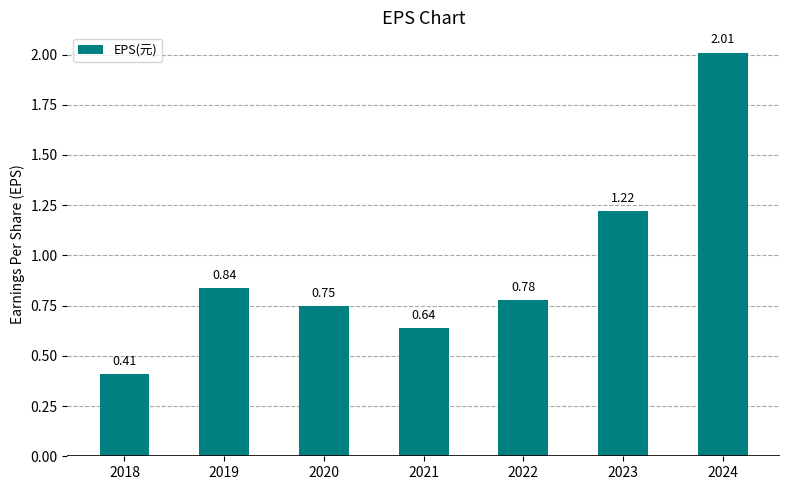

What is the greatest value displayed?

2.0